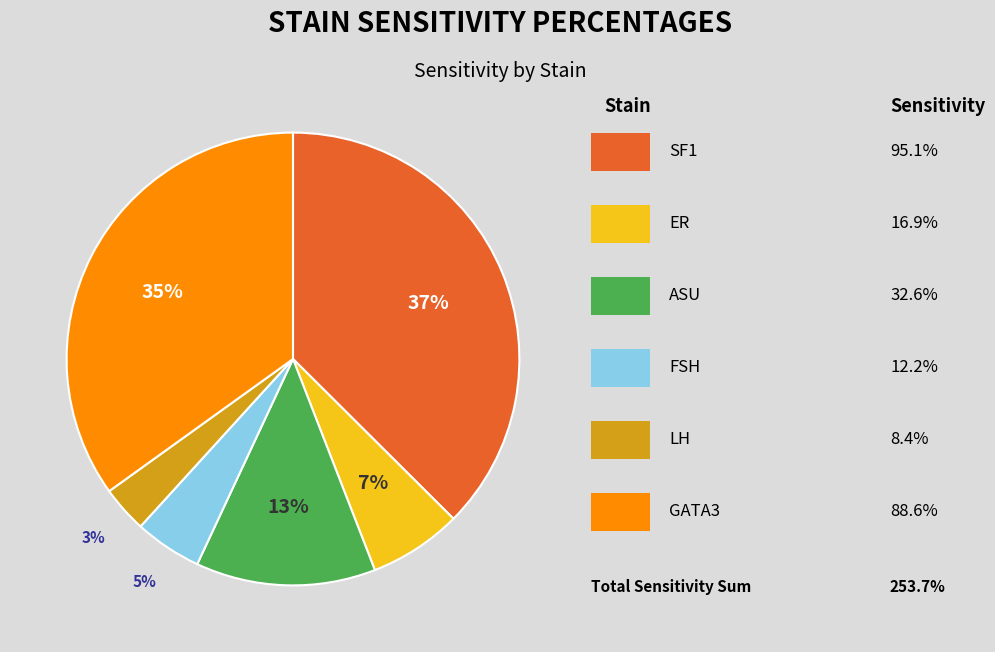

Is there a majority slice in this chart?

No